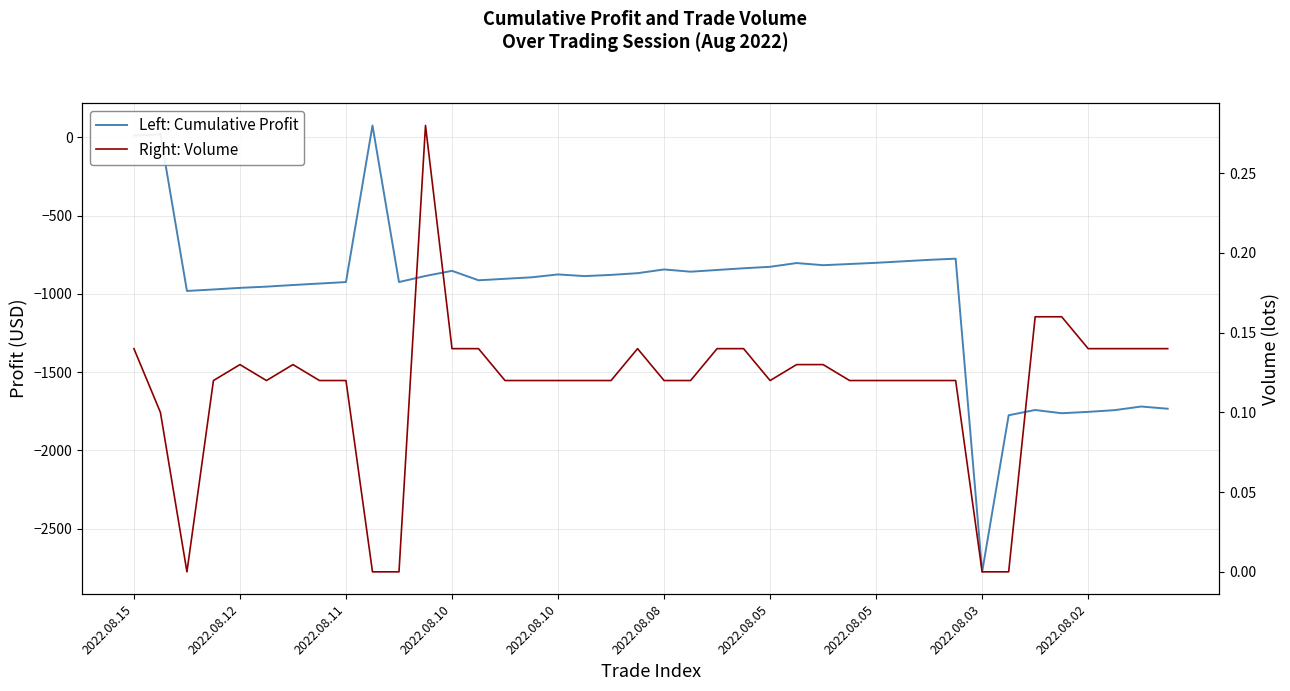

What is the label of the 23rd point from the left?

22